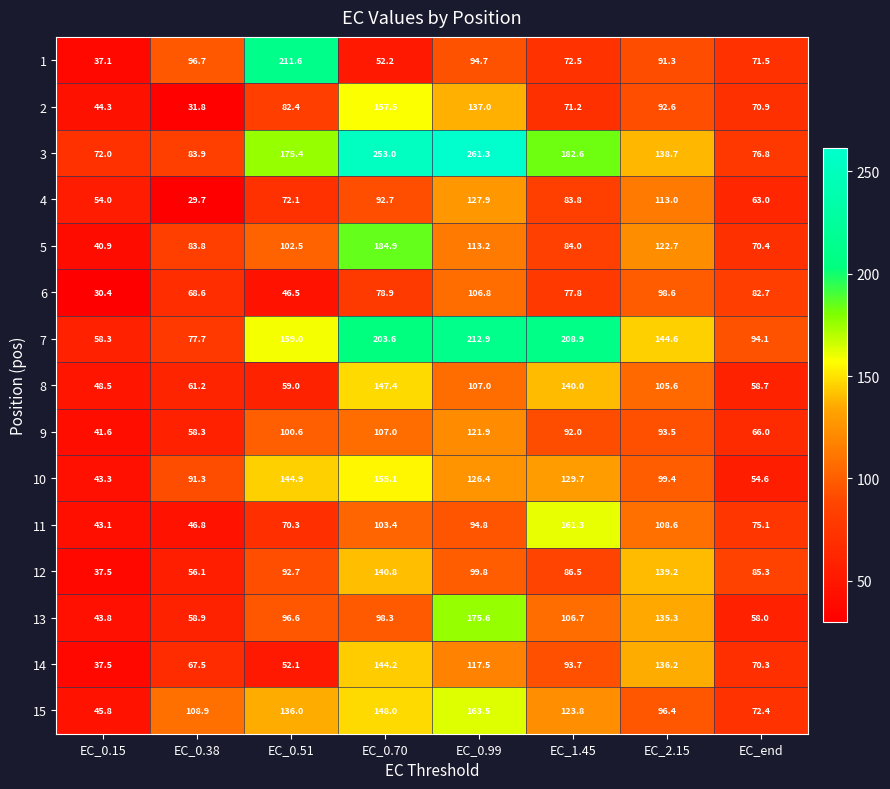

Where does the 11 series first go above 94?

EC_0.70